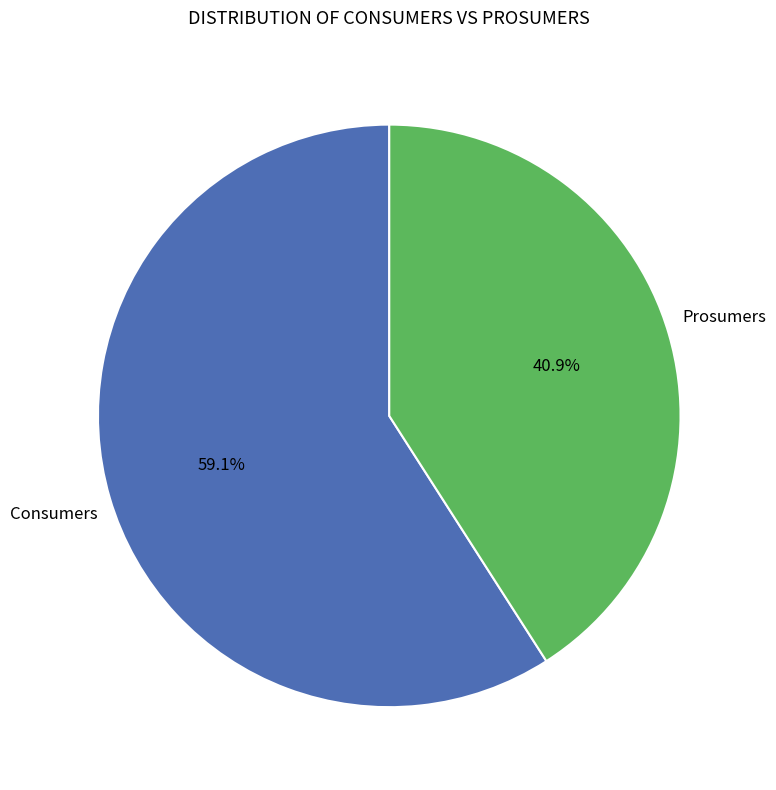

True or false: Consumers accounts for 59% of the total.

True